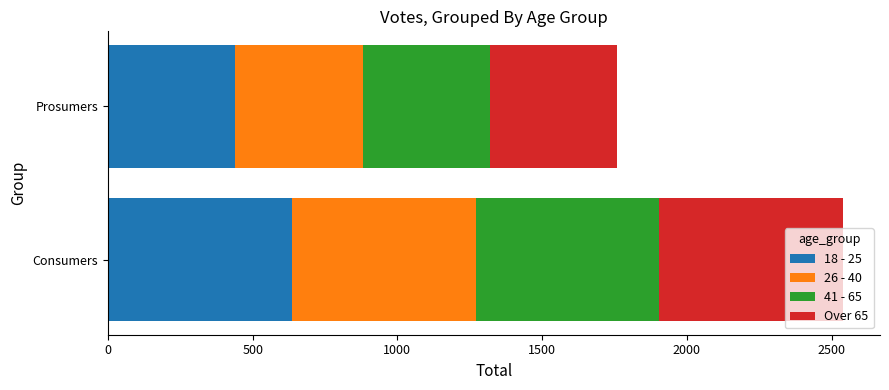

At which label does 18 - 25 reach its minimum?

Prosumers